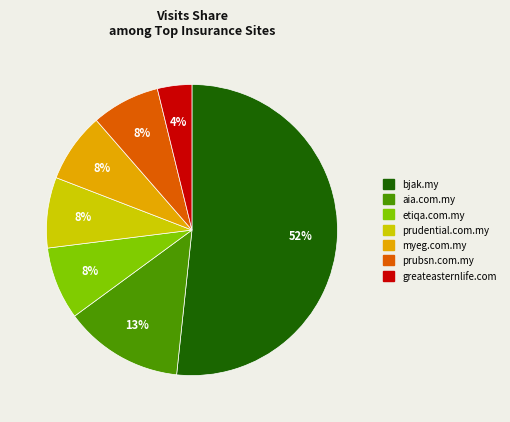

To the nearest percent, what is the difference between the largest and smallest slice percentages?

48%